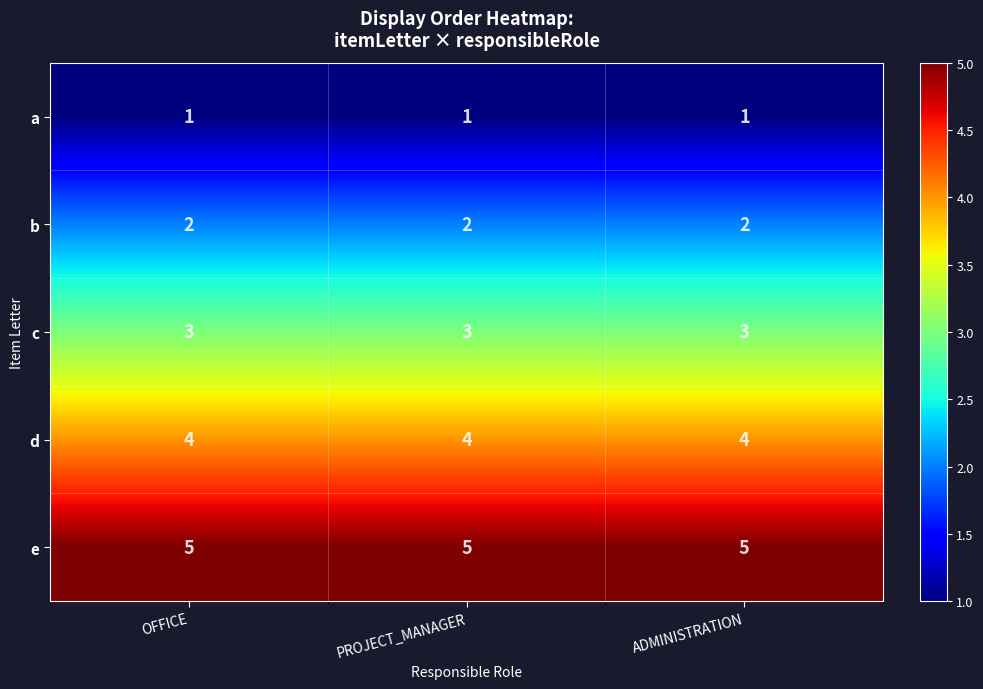

What is the spread (max minus min) of values at PROJECT_MANAGER?

4